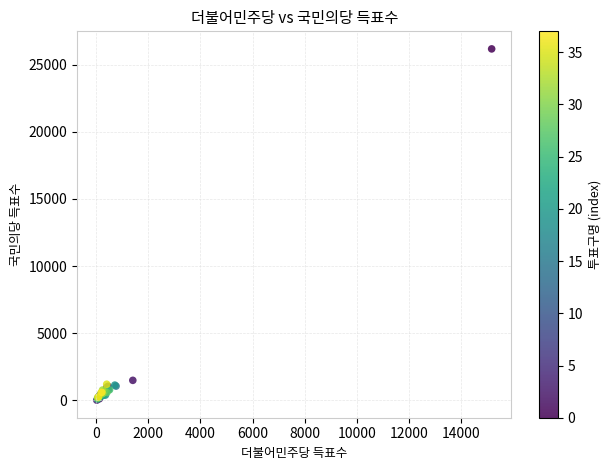

What Y value in the scatter plot is closest to 13090?

1485